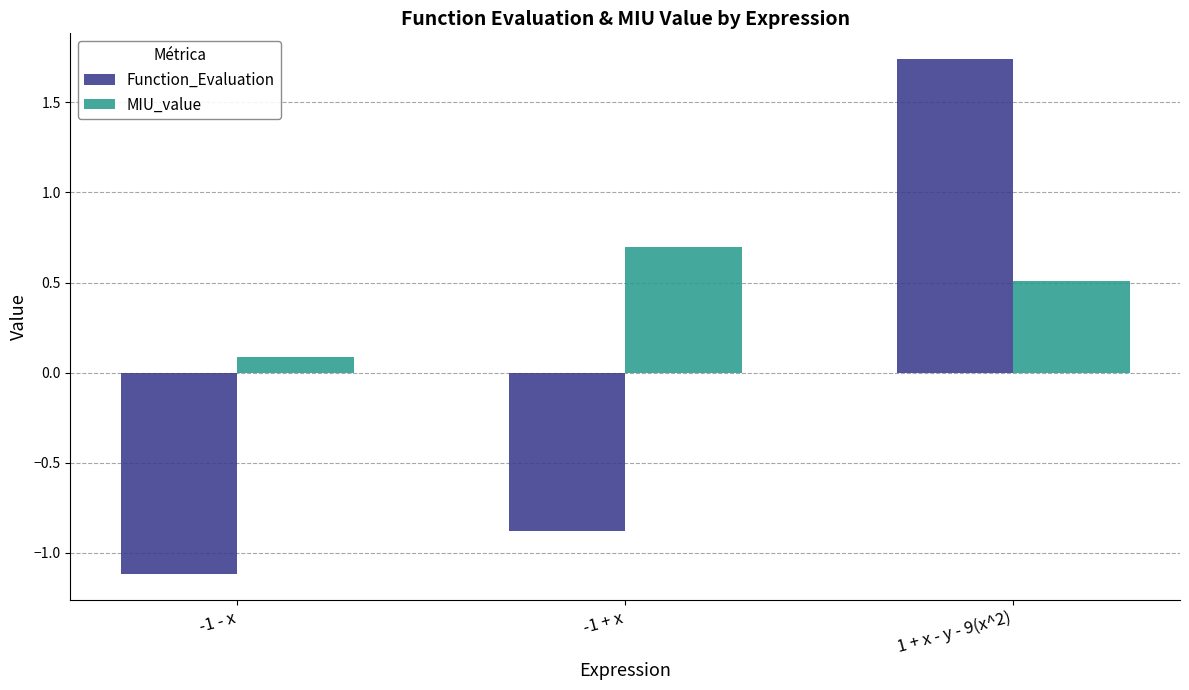

Count the MIU_value values in the range 0 to 1.

3